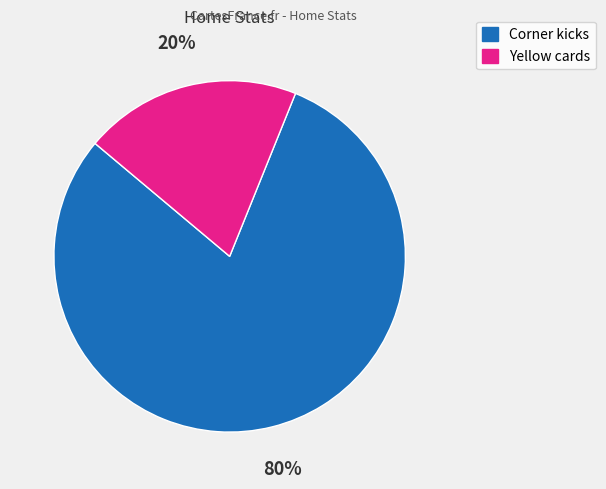

The Corner kicks slice represents 80% of the pie. True or false?

True